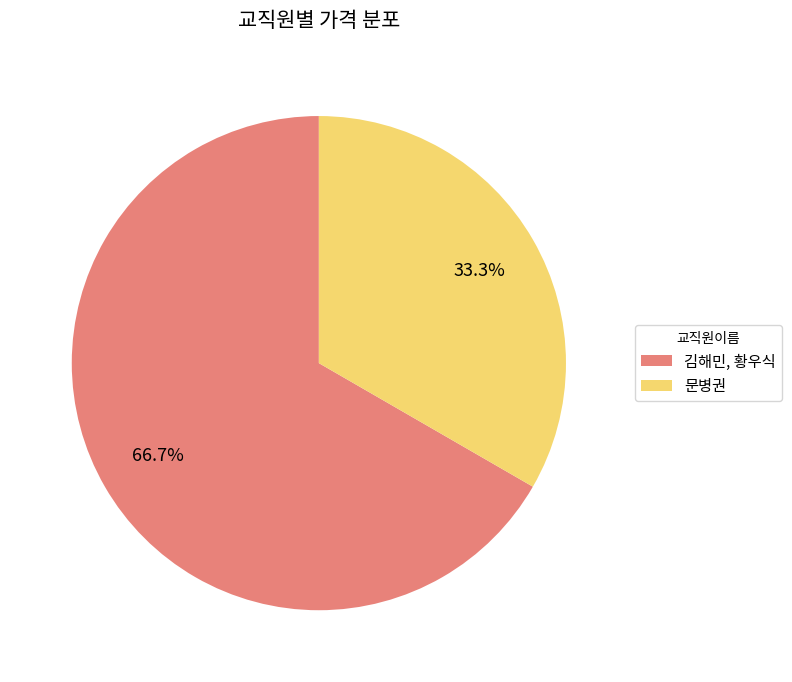

Rank the categories by value from lowest to highest.

문병권, 김해민, 황우식